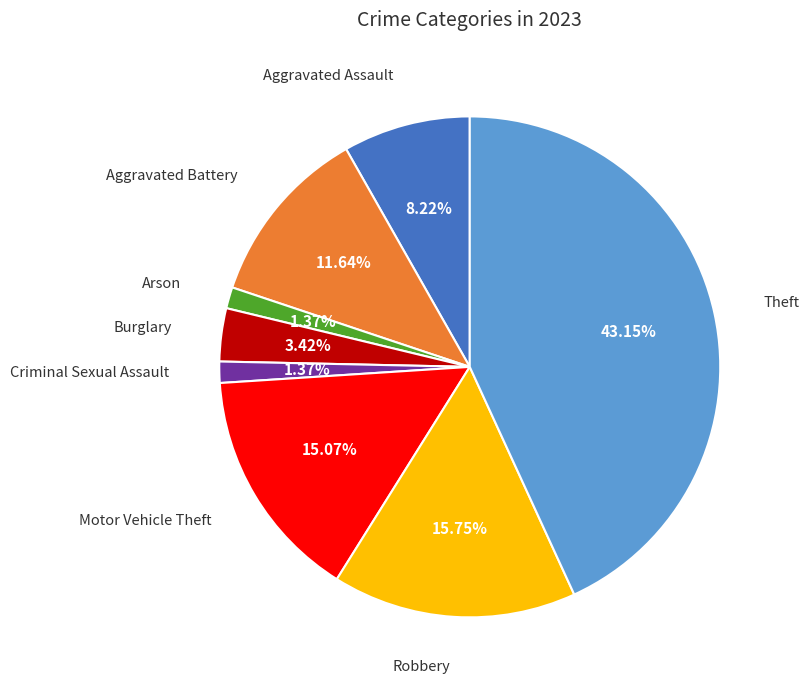

Does any single category account for the majority?

No